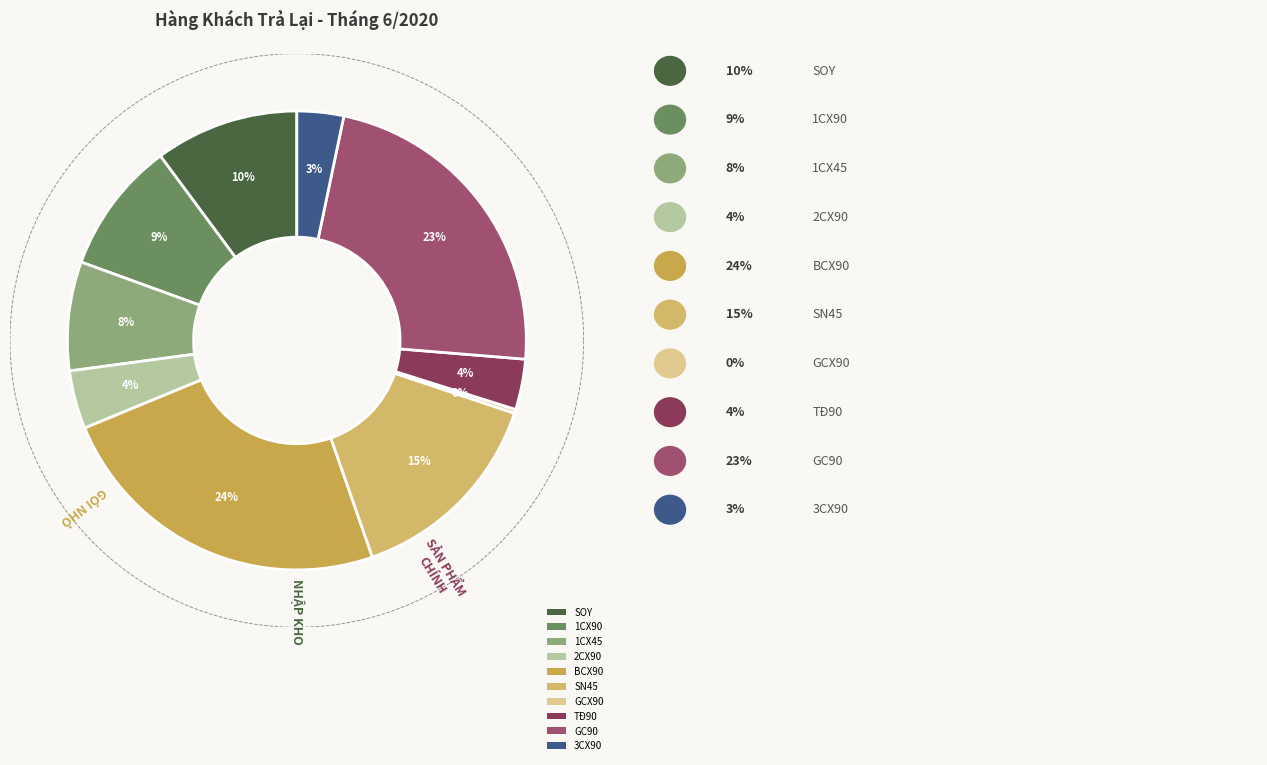

To the nearest percent, what percentage of the pie is 1CX45?

8%